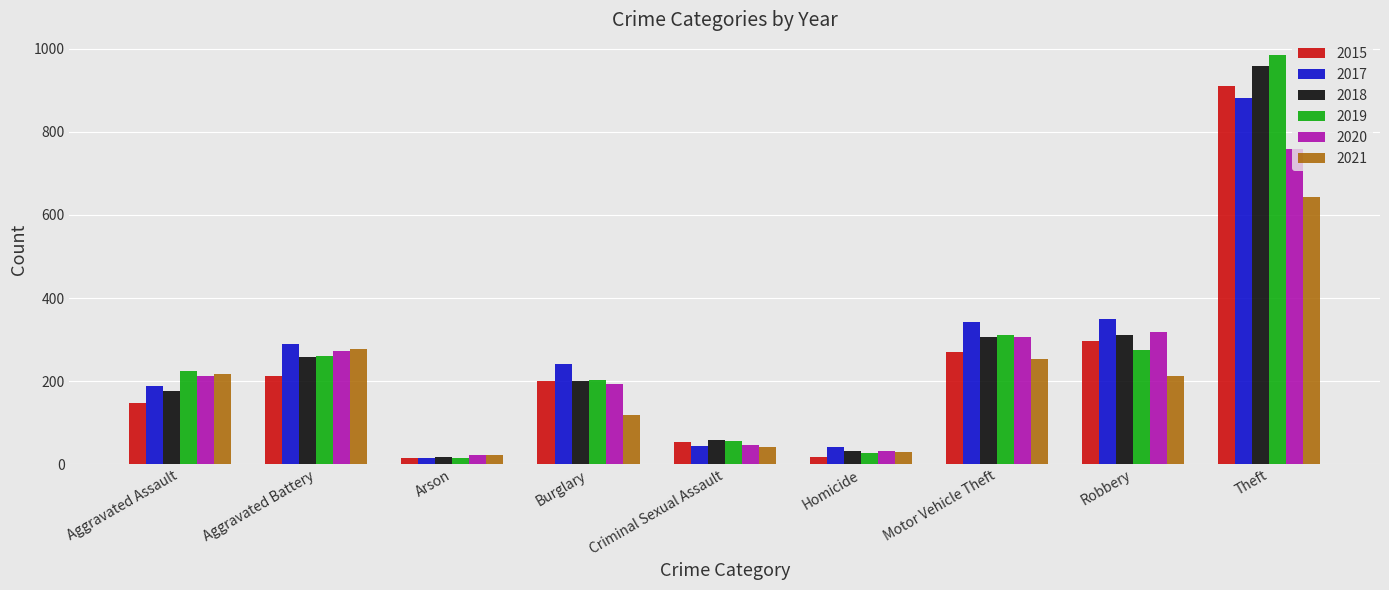

What is the average value of the 2019 series?

261